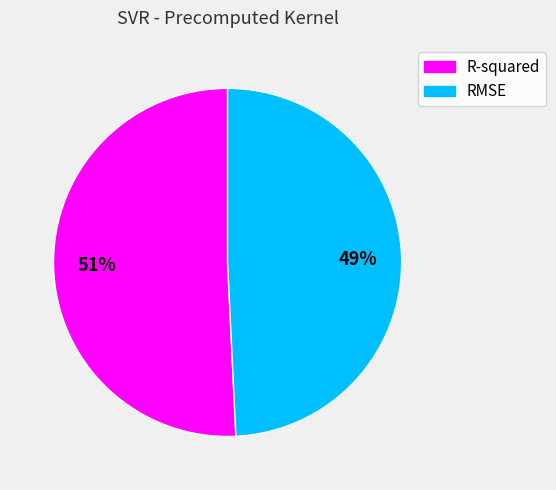

Is it true that R-squared is 51% of the pie?

True